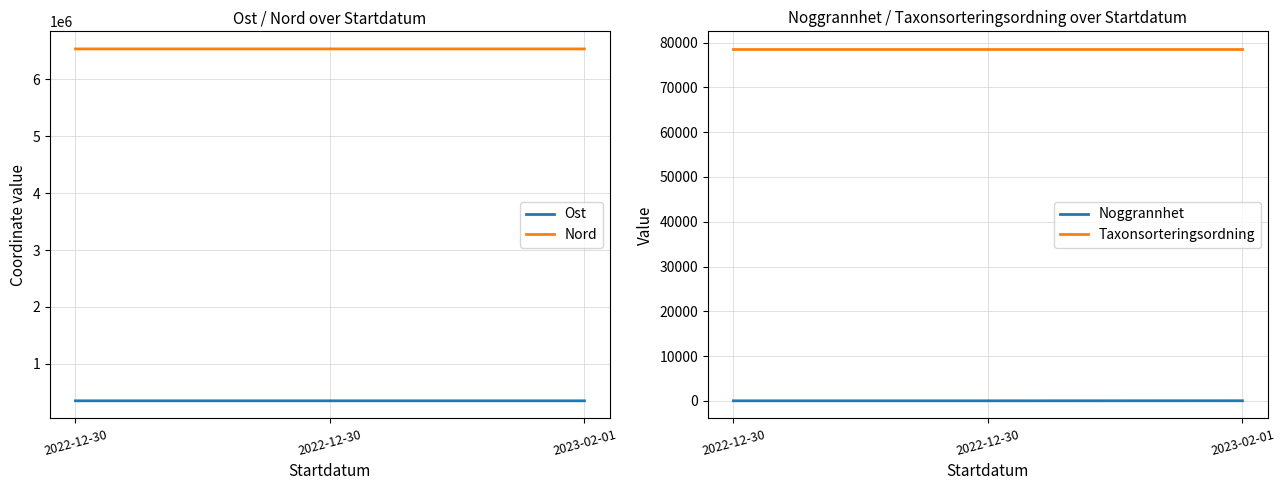

The value of Noggrannhet at 2022-12-30 is 13.6. True or false?

False